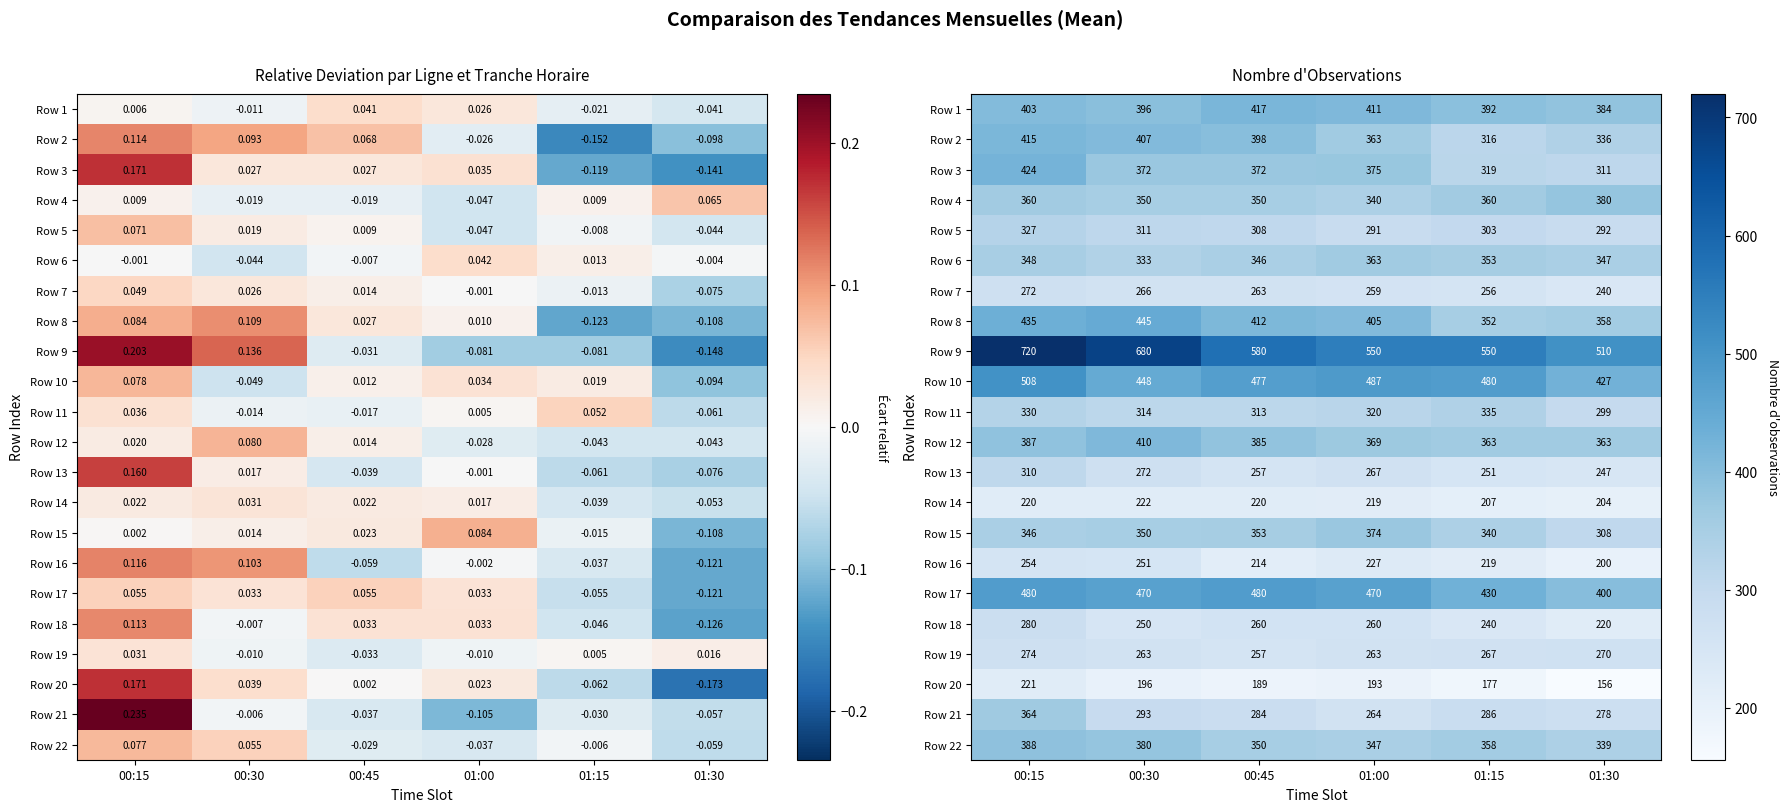

Is the value of Row 9 at 01:00 greater than the value of Row 1 at 01:15?

Yes